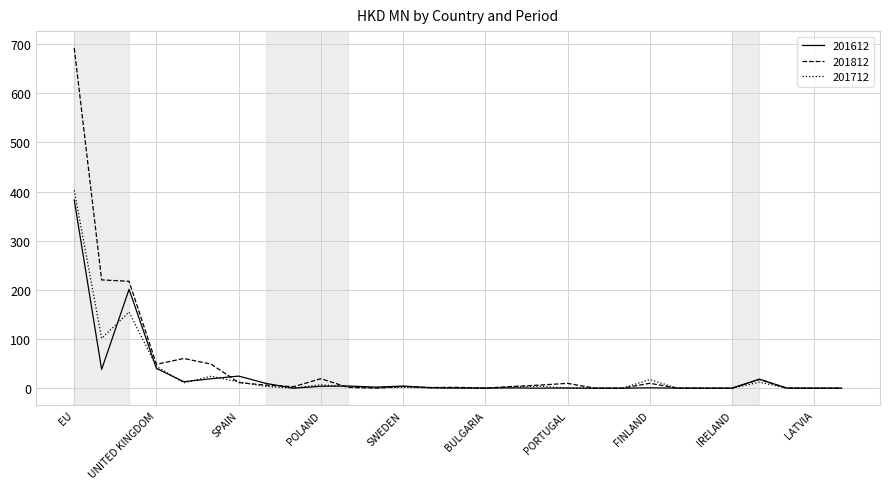

What is the maximum value for 201612?

383.1